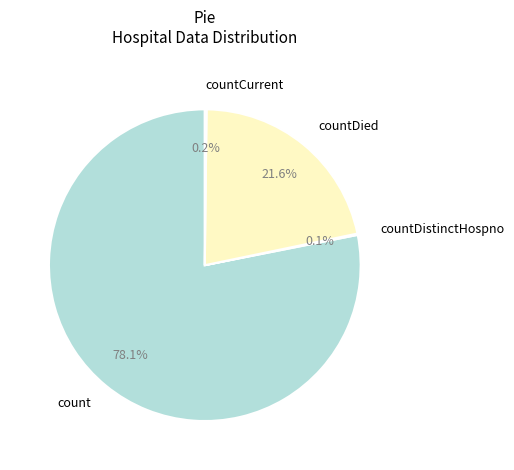

What percentage is NOT represented by count?

21.9%